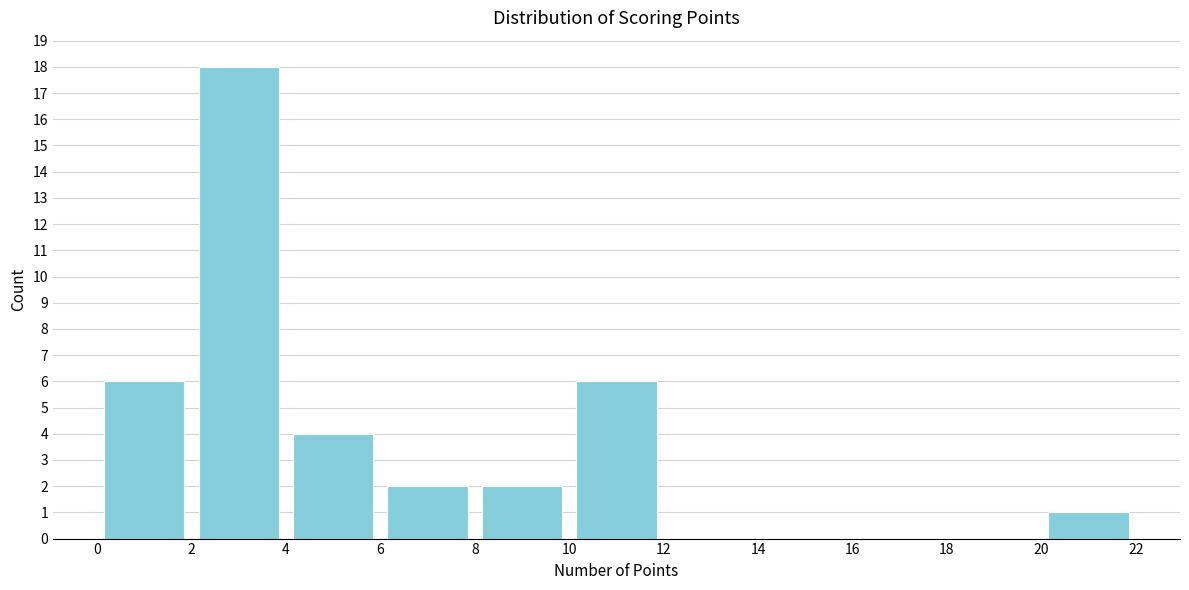

Over which range of the x-axis is the bar tallest?

2 to 4